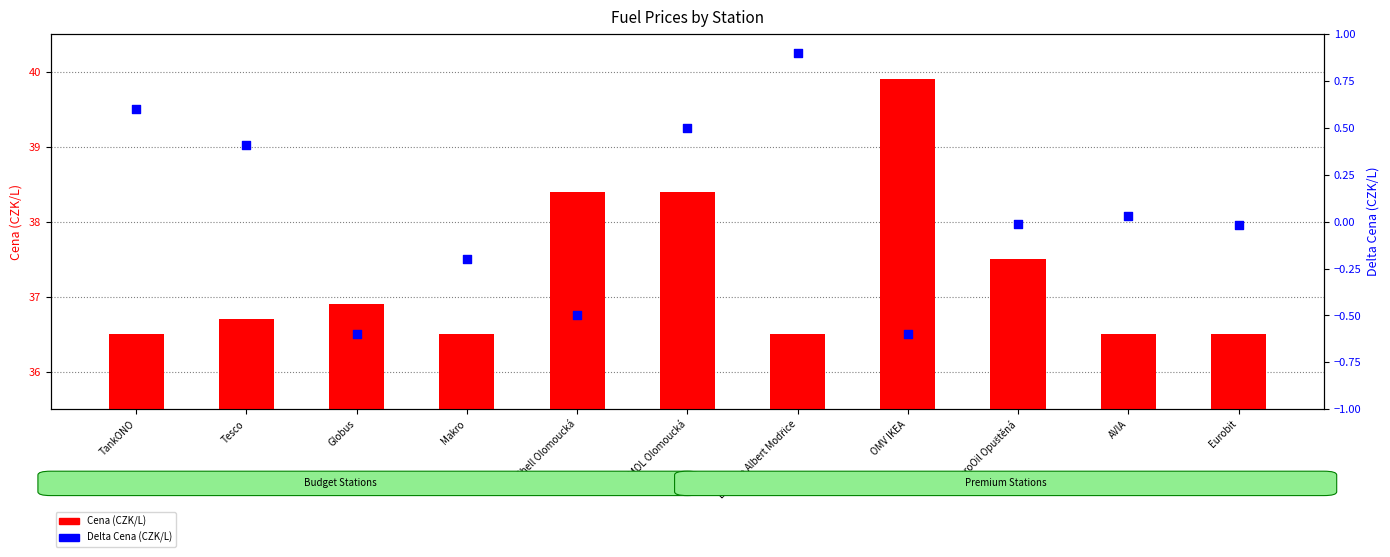

Which series has the largest total across all categories?

Cena (CZK/L)